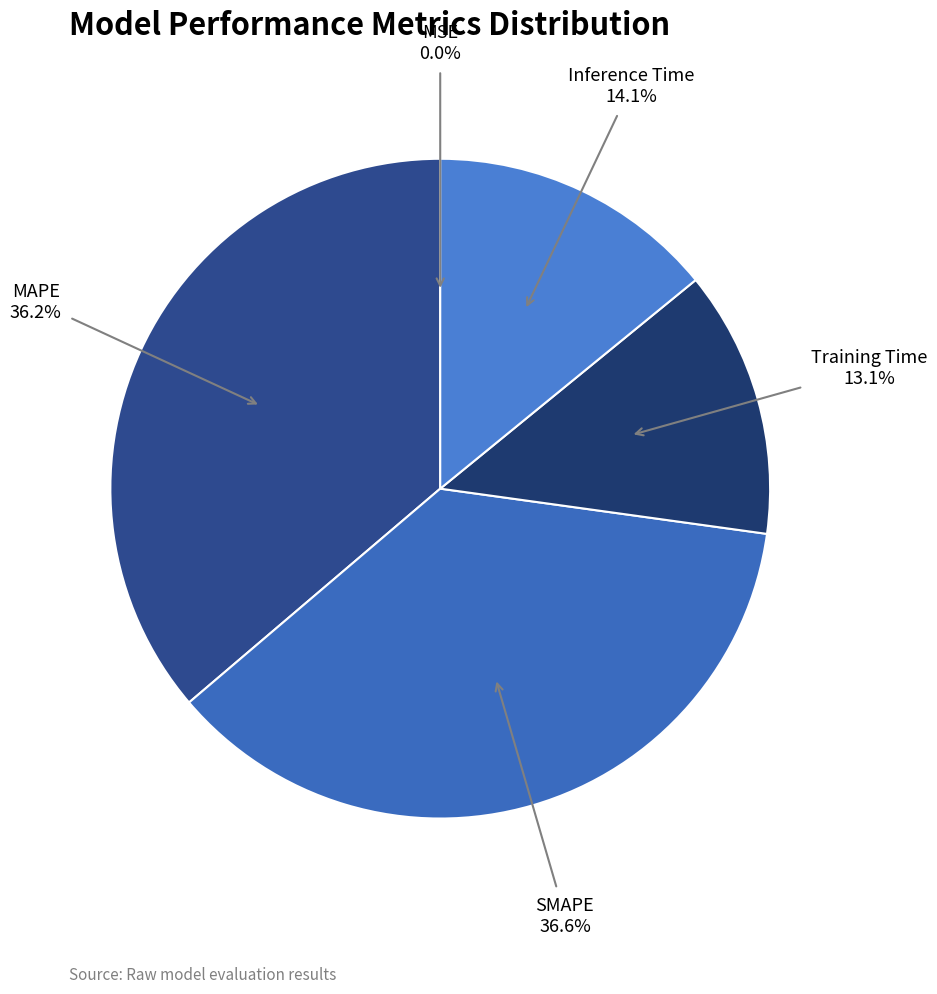

How many slices are in this pie chart?

5